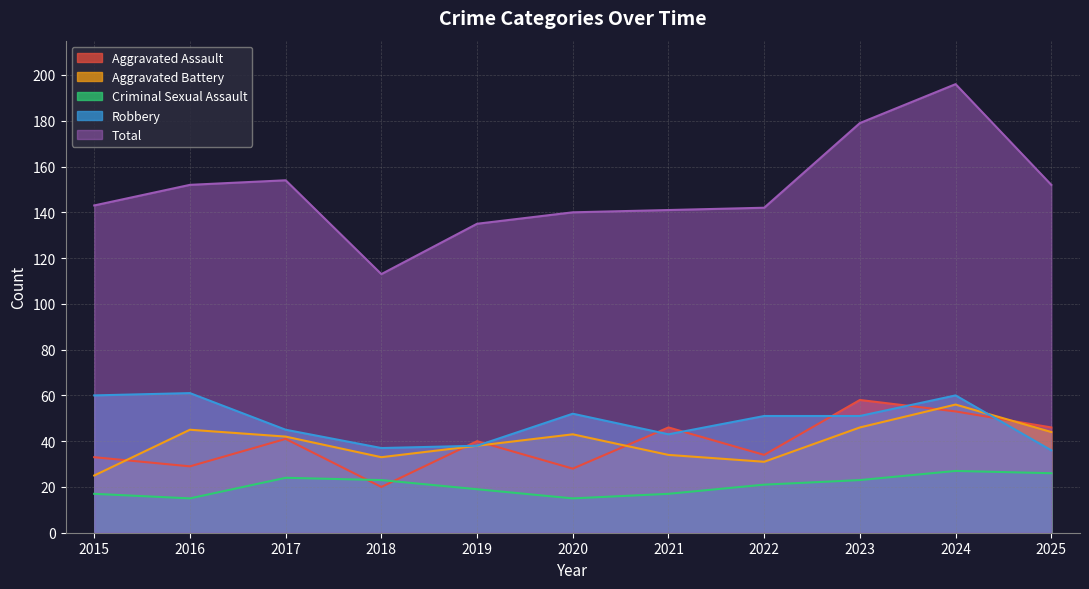

What is the difference between the second highest and second lowest values in the Robbery series?

23